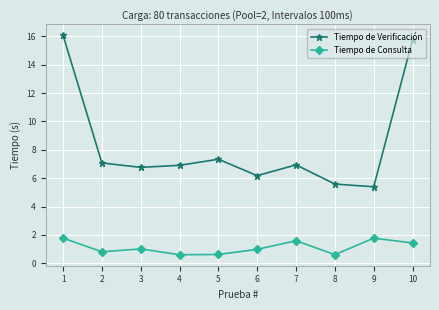

Read the Tiempo de Consulta value at 2.

0.8